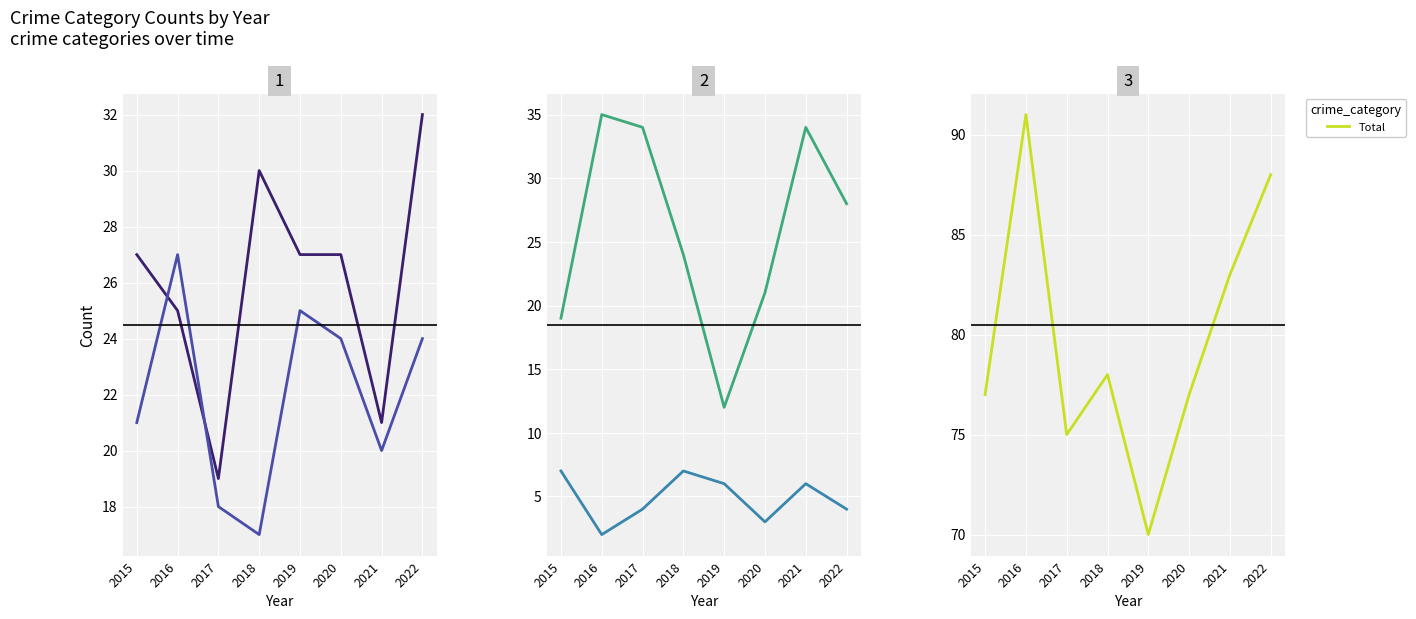

Is this an area chart (filled region under the line)?

No